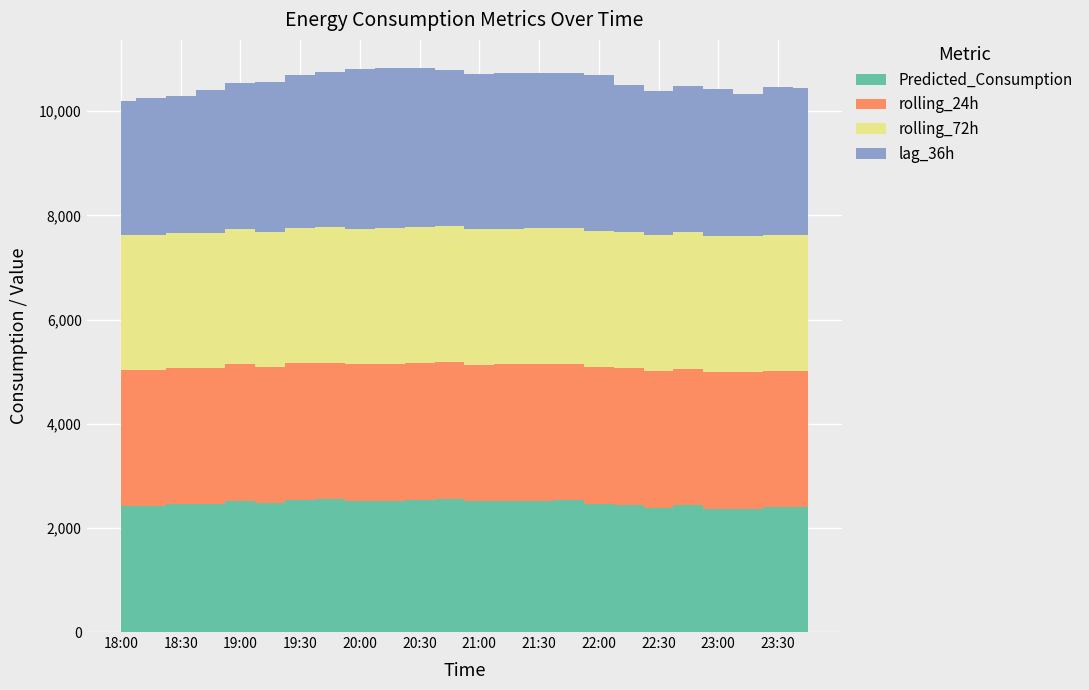

Reading left to right, extract all data points from this chart.

Predicted_Consumption: 2423.1	2423.1	2449.7	2449.7	2522.9	2470.8	2538.4	2547.1	2518.0	2525.2	2541.1	2561.4	2511.4	2517.1	2517.1	2525.7	2461.1	2444.0	2384.2	2439.9	2366.5	2369.8	2393.9	2393.9
rolling_24h: 2613.0	2613.5	2613.8	2615.5	2616.7	2617.9	2618.5	2619.1	2620.4	2621.3	2621.6	2621.5	2621.9	2622.3	2622.4	2622.9	2623.9	2622.6	2620.6	2619.8	2619.8	2619.0	2619.5	2619.8
rolling_72h: 2594.1	2595.0	2596.0	2597.1	2598.1	2599.4	2600.6	2601.9	2603.3	2604.3	2605.6	2606.6	2607.5	2608.2	2609.0	2609.7	2610.4	2610.9	2611.4	2611.7	2611.9	2611.9	2612.4	2612.8
lag_36h: 2573.0	2618.0	2634.0	2744.0	2808.0	2881.0	2947.0	2988.0	3076.0	3077.0	3056.0	2998.0	2967.0	2982.0	2981.0	2983.0	3006.0	2835.0	2779.0	2806.0	2821.0	2728.0	2845.0	2815.0